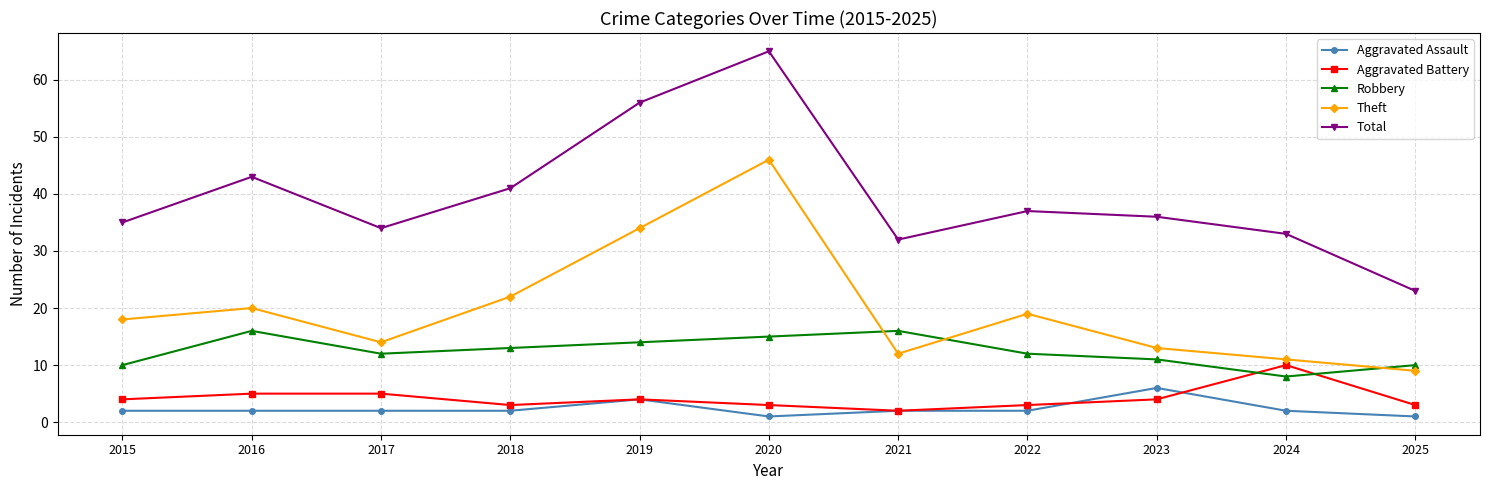

What is the sum of all Aggravated Battery values?

46